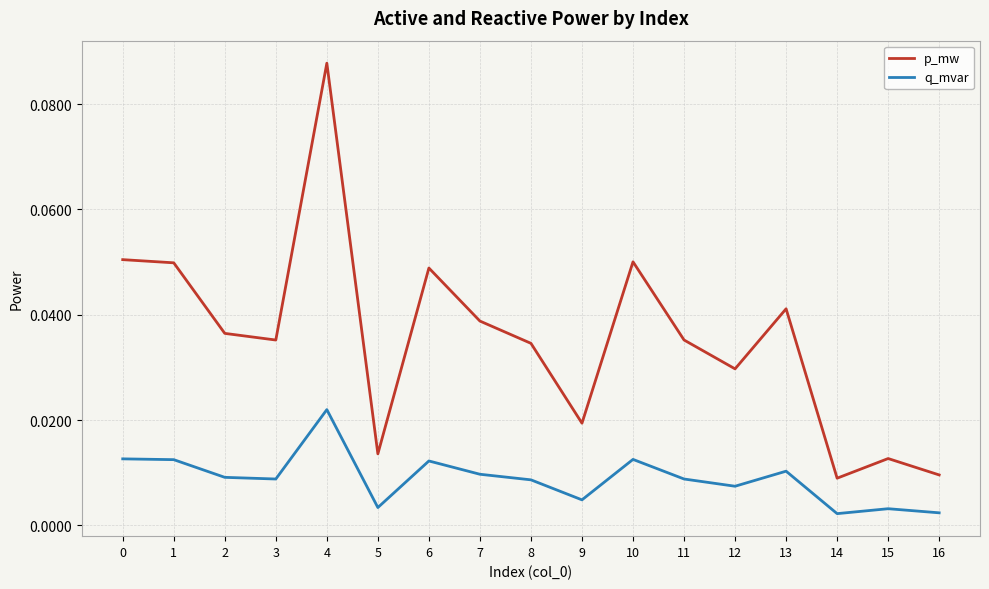

Rank the series at 6 from lowest to highest value.

q_mvar, p_mw